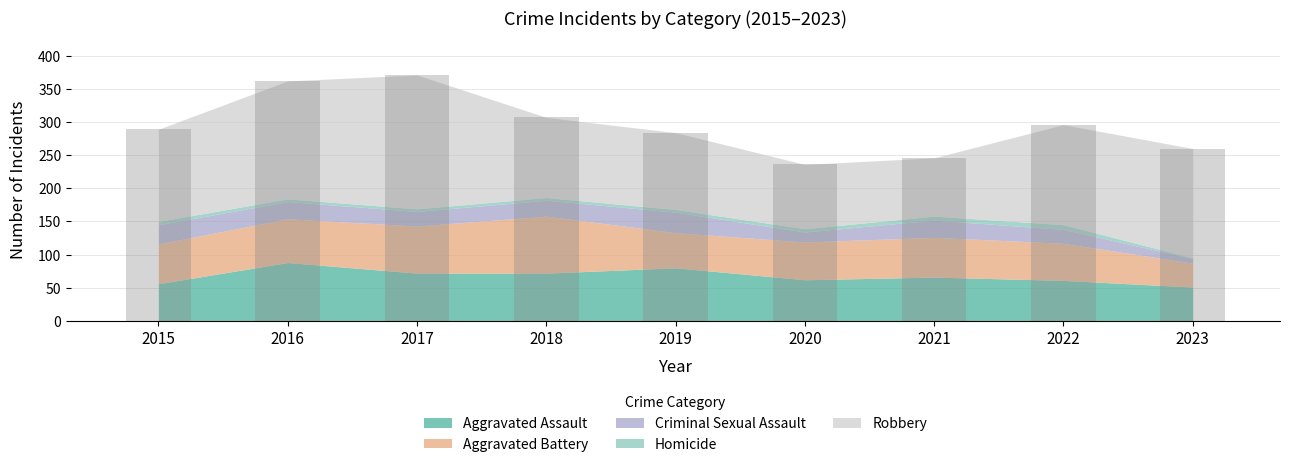

What are all the series names shown in the legend?

Aggravated Assault, Aggravated Battery, Criminal Sexual Assault, Homicide, Robbery